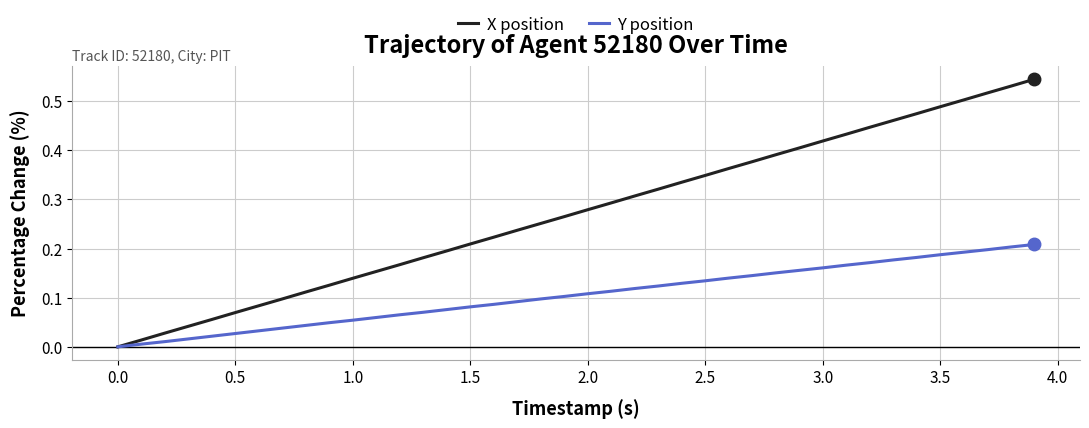

List the series in order of their overall mean, highest first.

X position, Y position